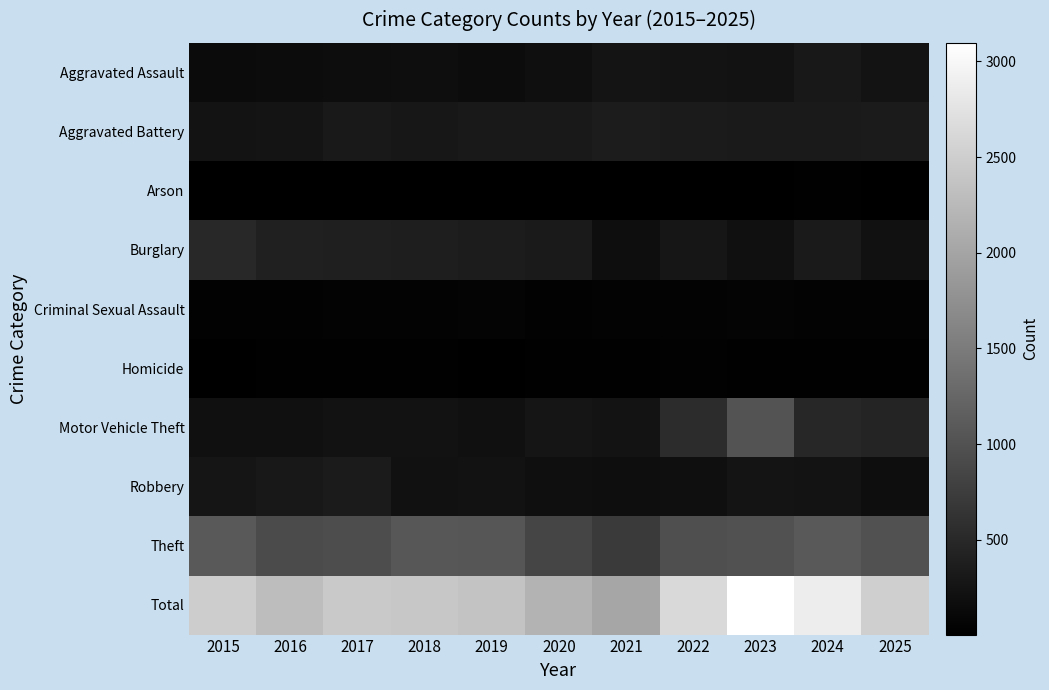

What is the total value across all series at 2021?

4028